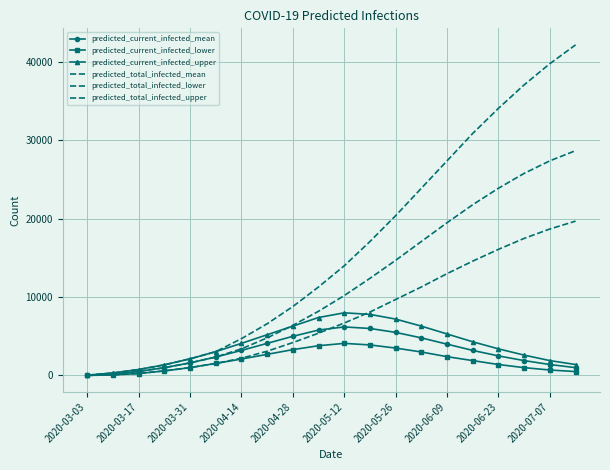

True or false: predicted_total_infected_upper and predicted_total_infected_lower intersect in this chart.

False